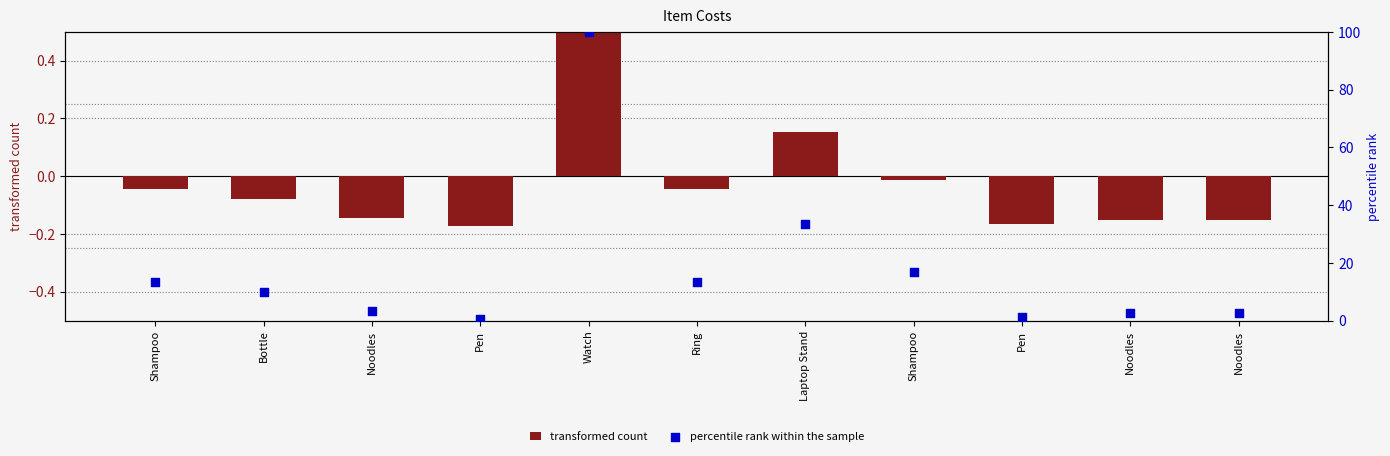

What is the total value across all series at Shampoo?

13.3